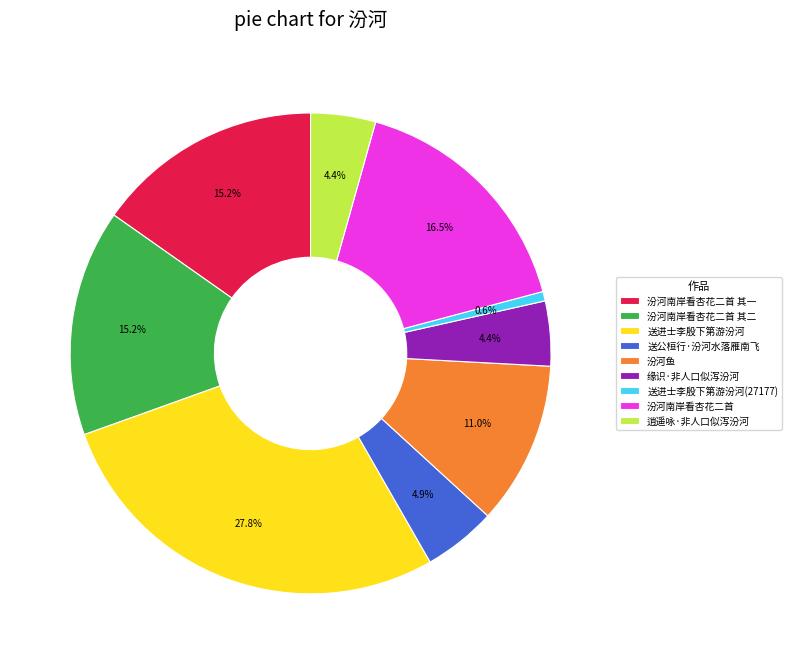

Which has a higher value, 逍遥咏·非人口似泻汾河 or 汾河南岸看杏花二首 其二?

汾河南岸看杏花二首 其二